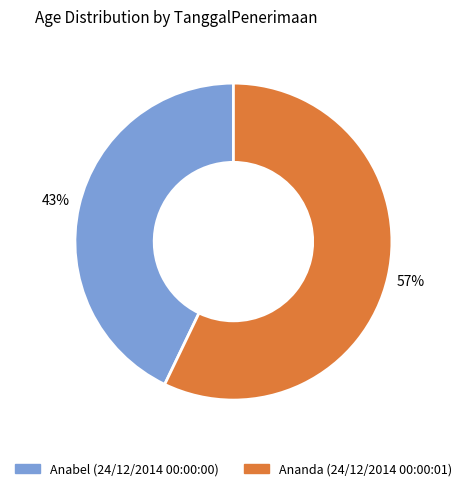

How many slices are in this pie chart?

2